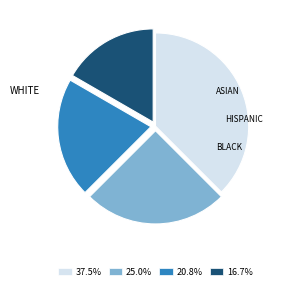

Is there a majority slice in this chart?

No